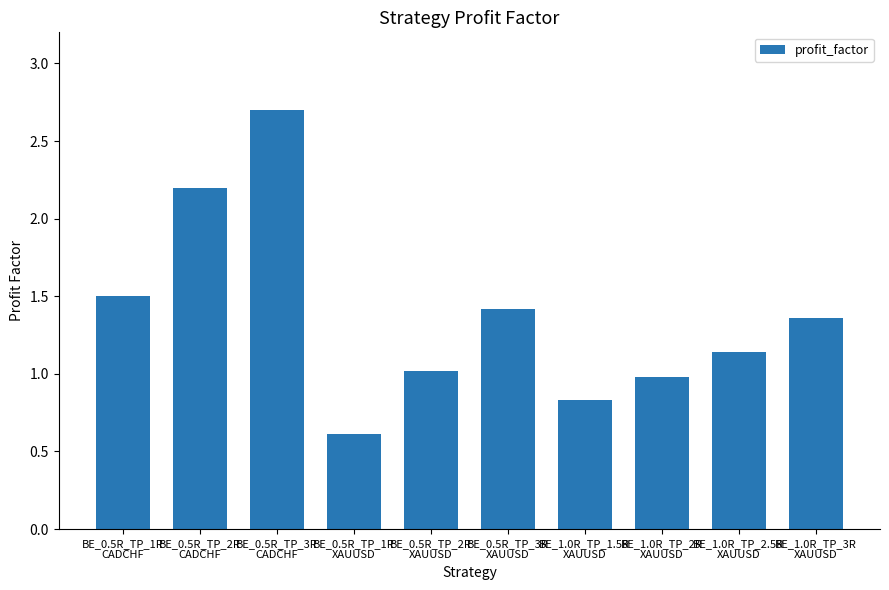

What is the minimum value shown in the chart?

0.6